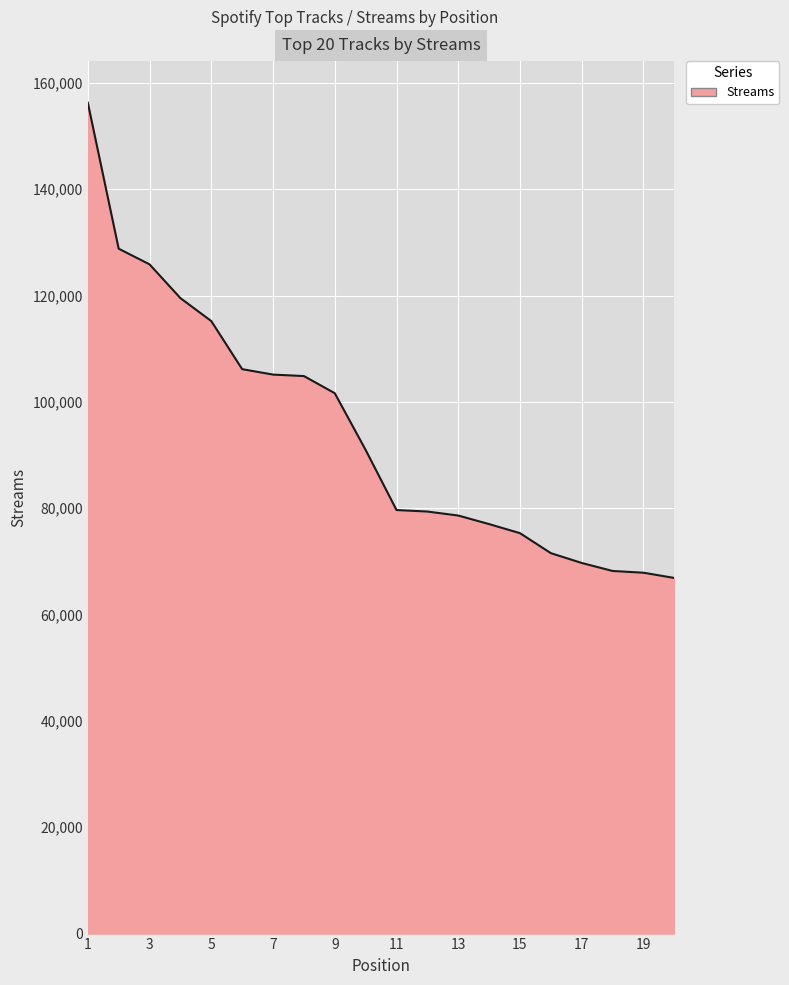

What is the minimum value shown in the chart?

66879